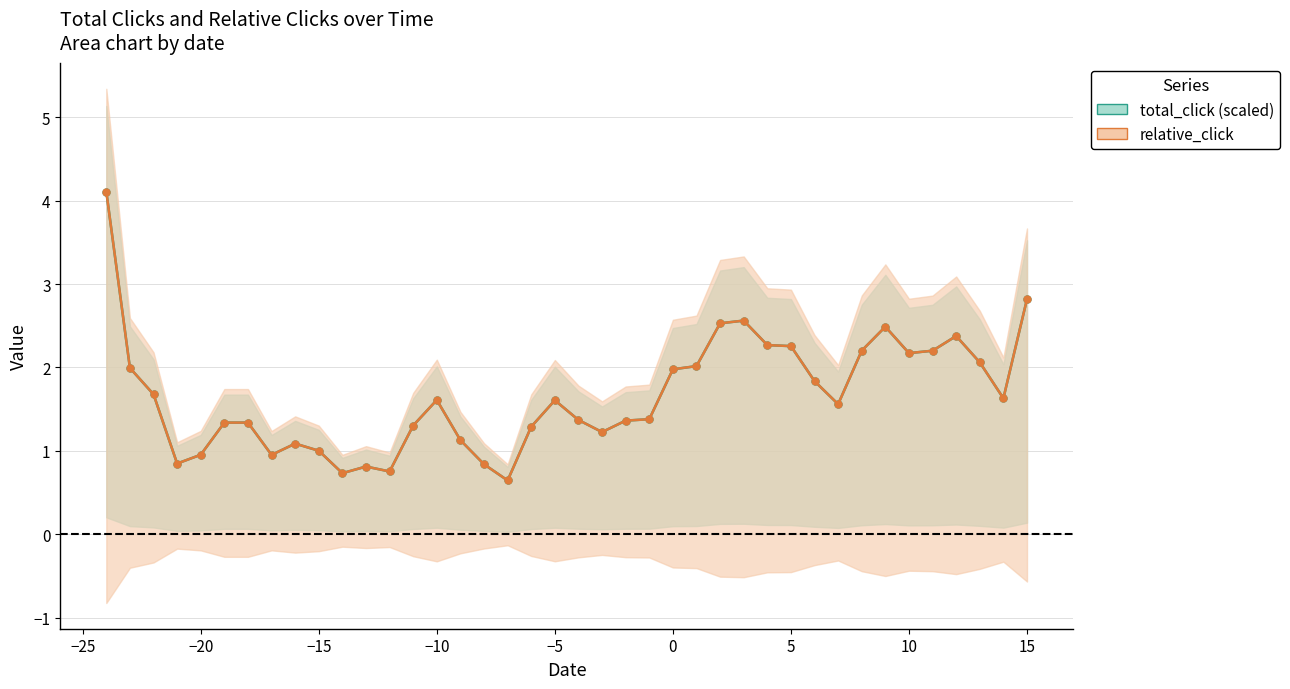

What is the minimum value shown in the chart?

0.6